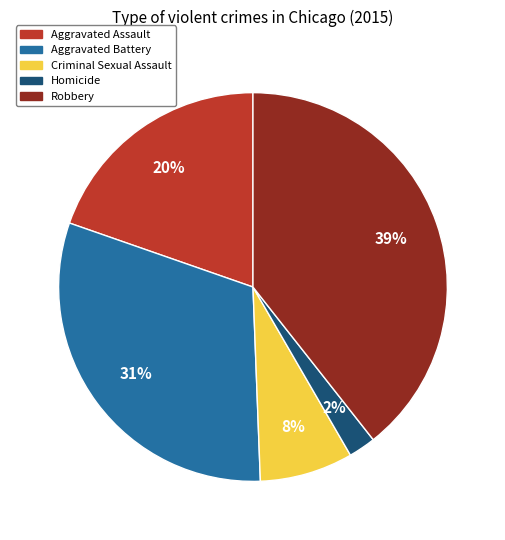

What is the ratio of the value at Criminal Sexual Assault to the value at Aggravated Battery?

0.3